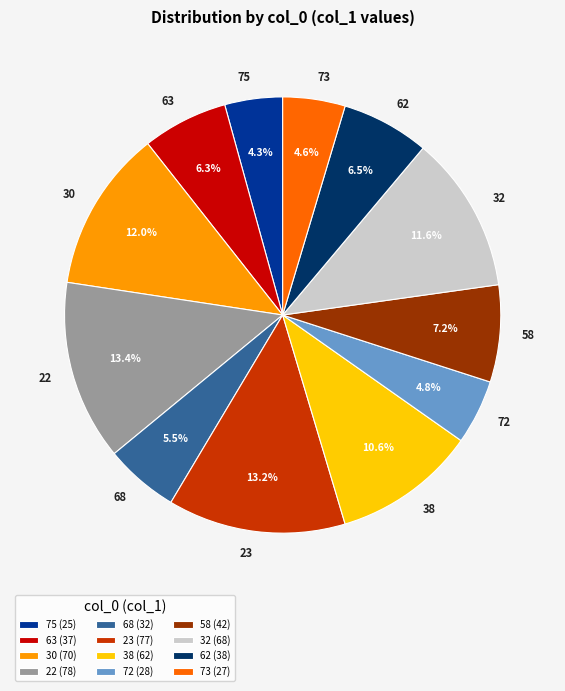

Is the sum of 38 and 30 greater than half?

No